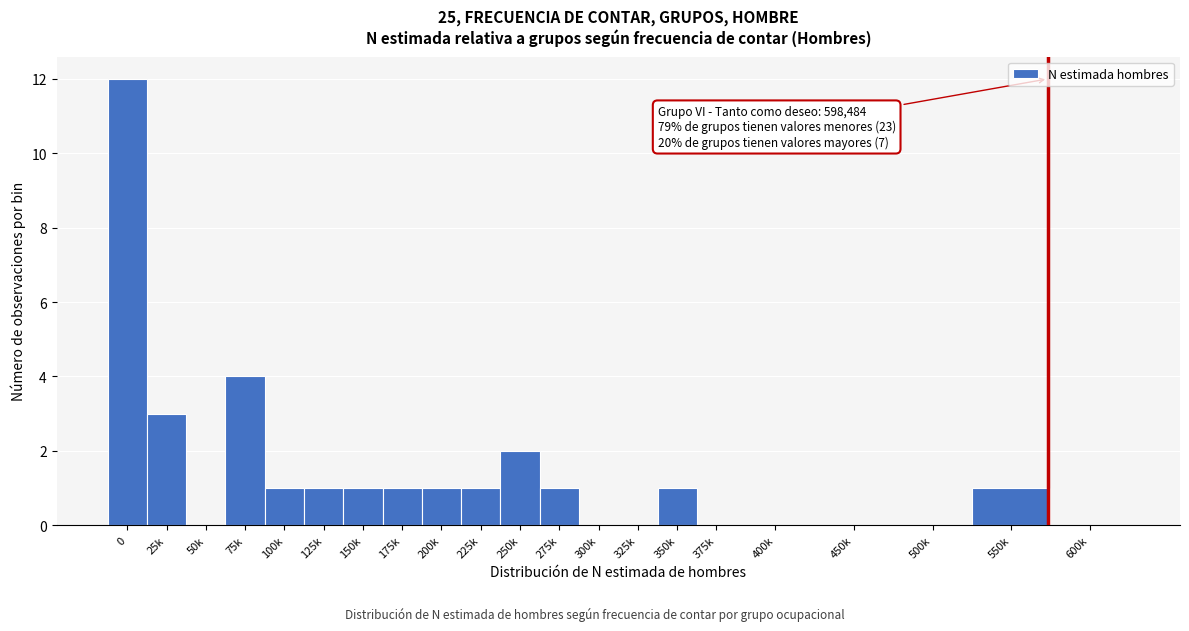

Reading left to right, list all the values displayed in this chart.

0=12	25k=3	50k=0	75k=4	100k=1	125k=1	150k=1	175k=1	200k=1	225k=1	250k=2	275k=1	300k=0	325k=0	350k=1	375k=0	400k=0	450k=0	500k=0	550k=1	600k=0